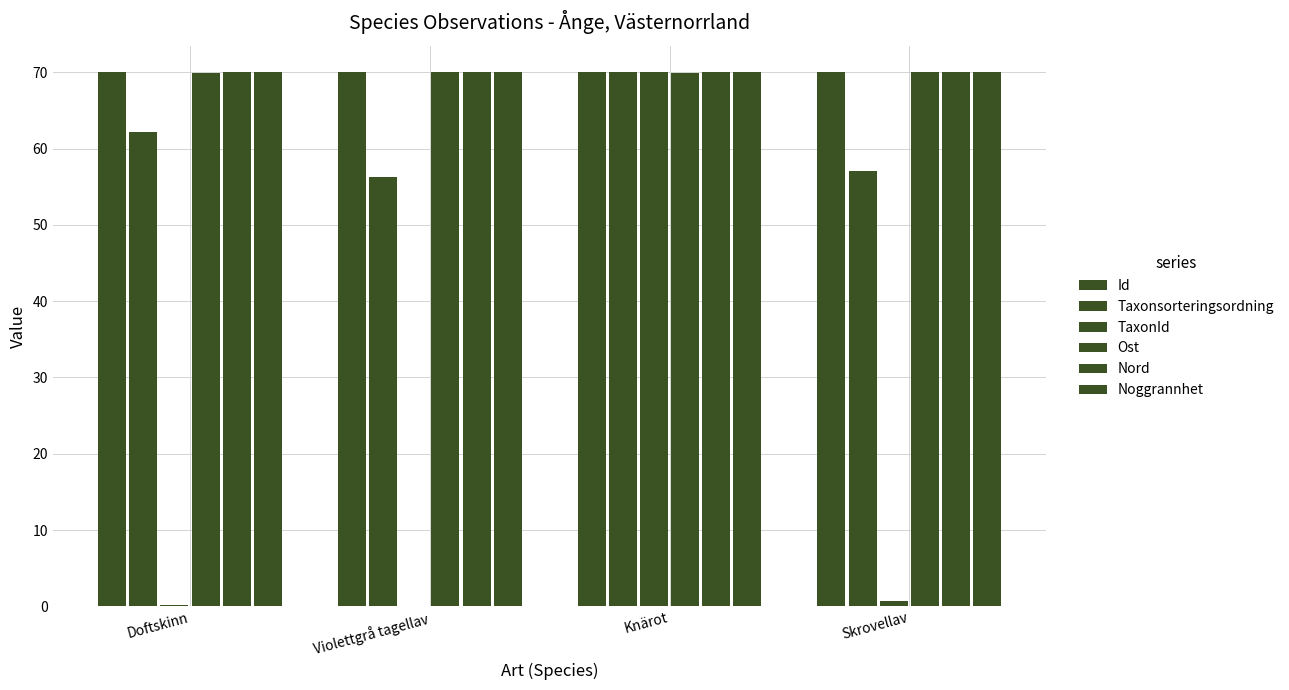

Are the bars grouped side by side (vs. stacked)?

Yes